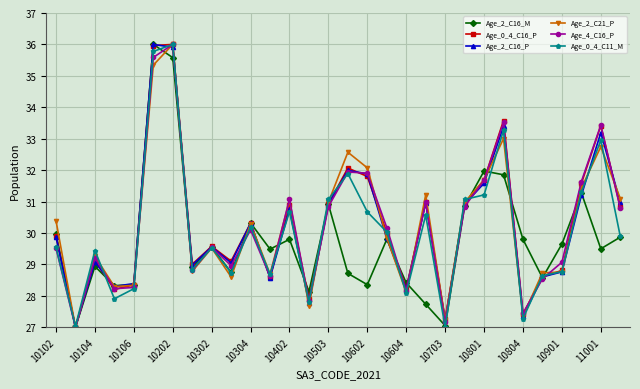

What is the greatest value displayed?

36.0